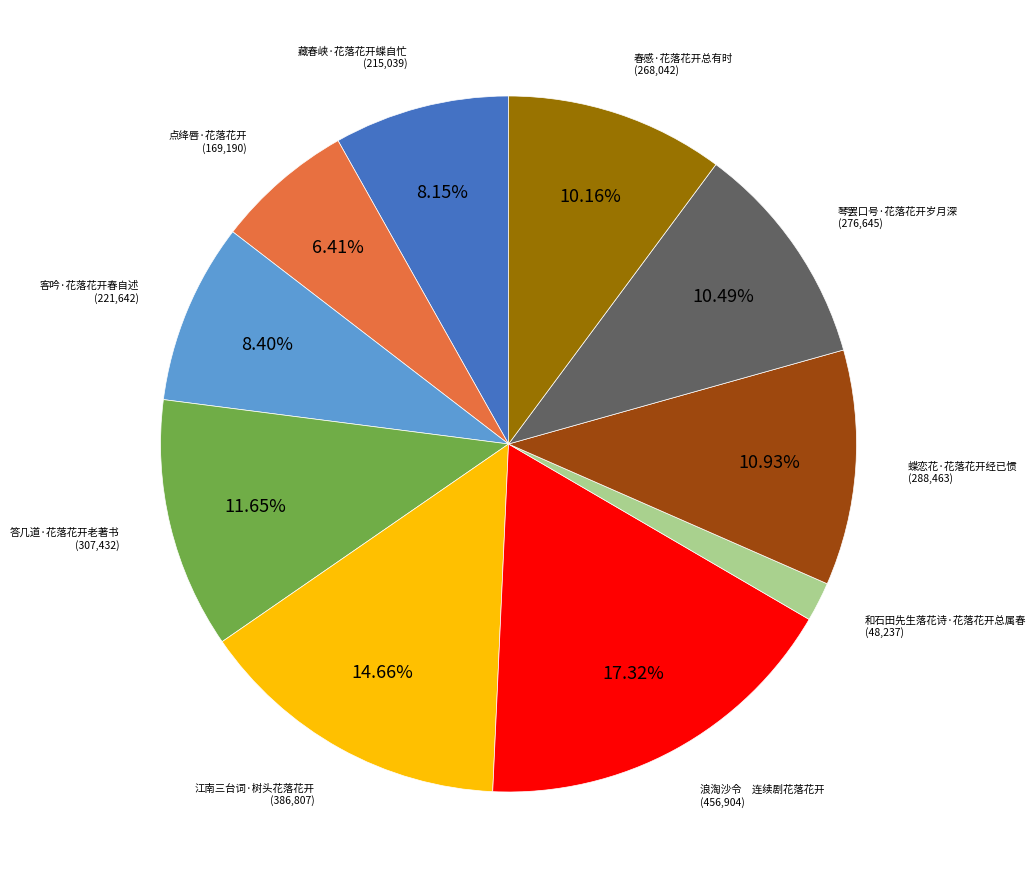

How many segments does this pie chart have?

10